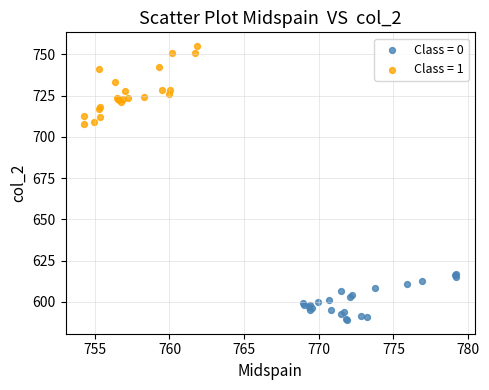

Which series reaches the minimum Y coordinate?

Class = 0